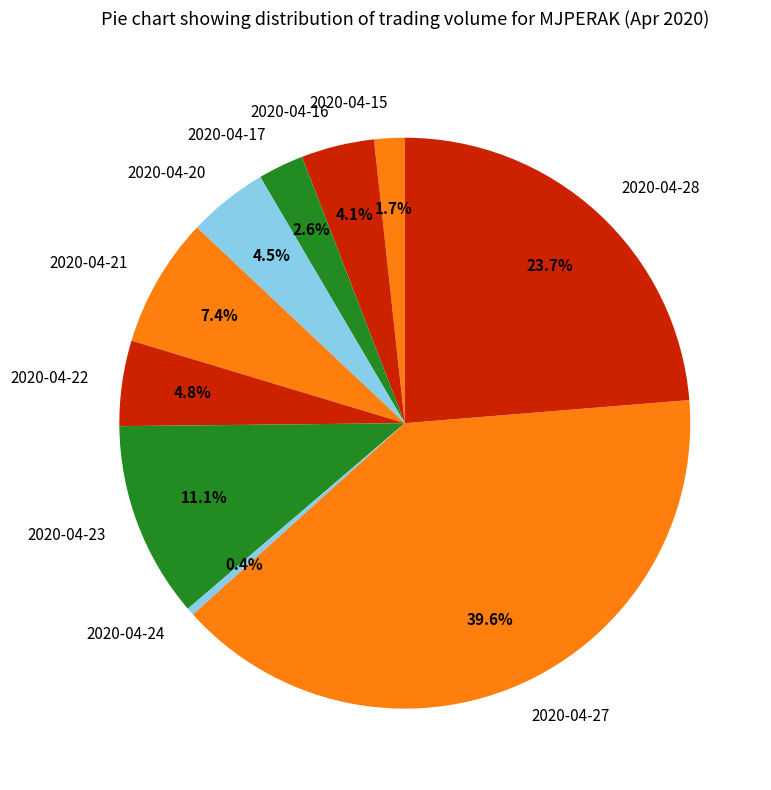

Which category has the smallest portion of the pie?

2020-04-24